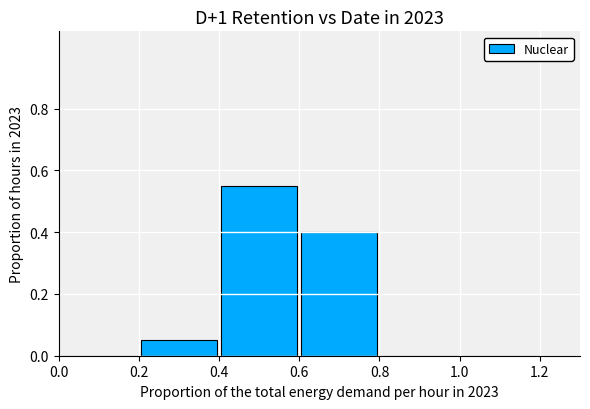

What is the sum of all values?

1.0